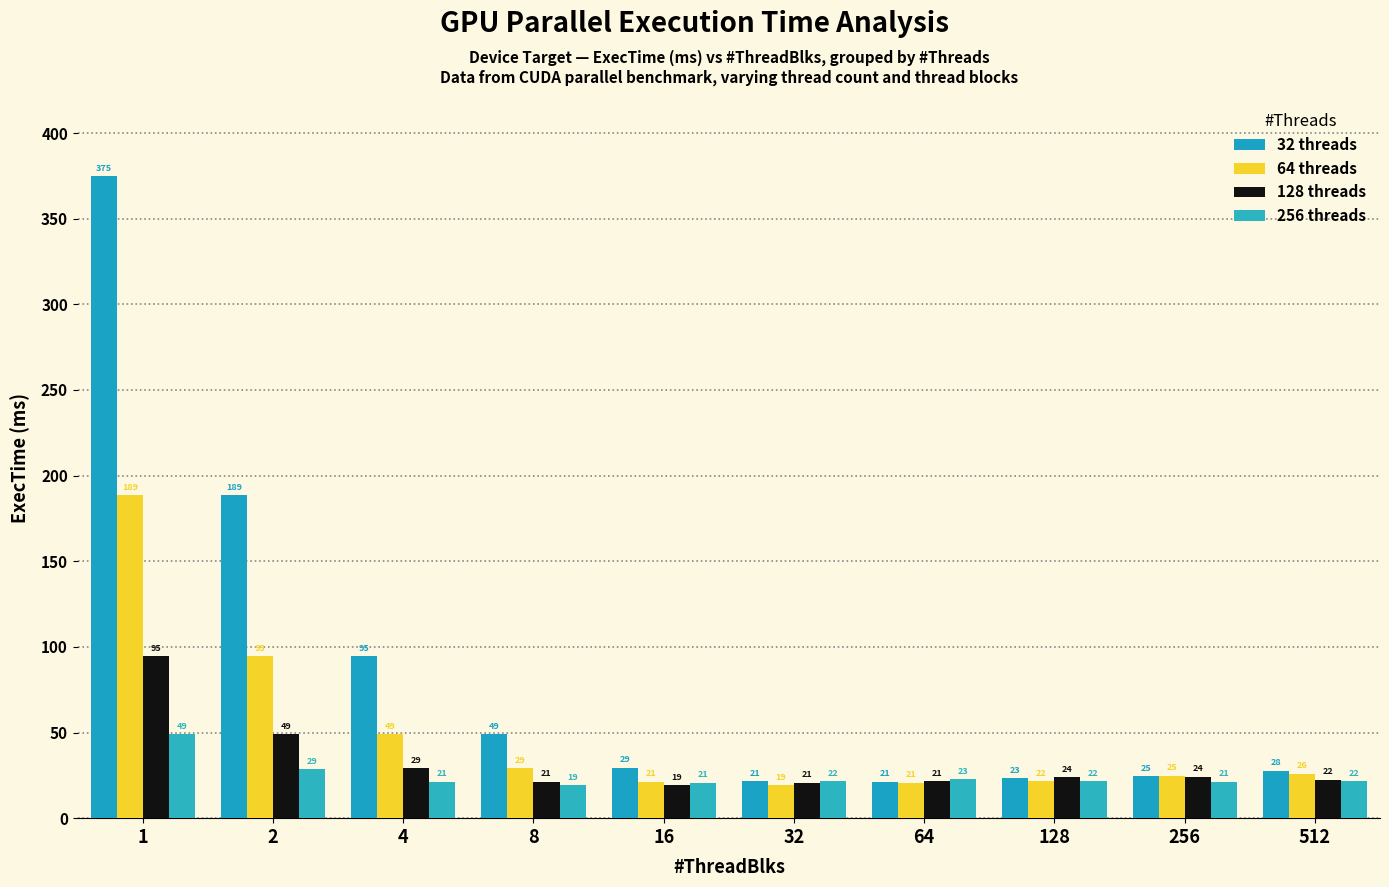

Which series has the largest range (max minus min)?

32 threads